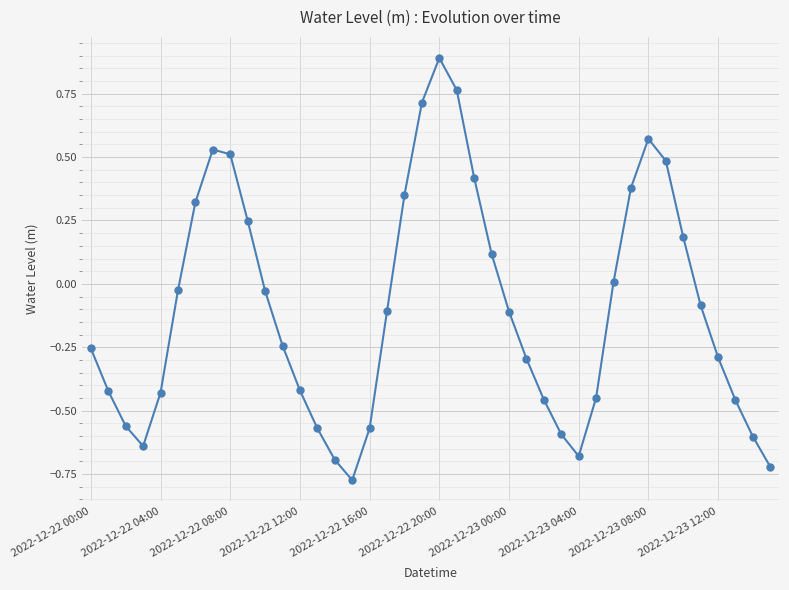

How many interior local peaks (higher than both neighbors) does the data have?

3